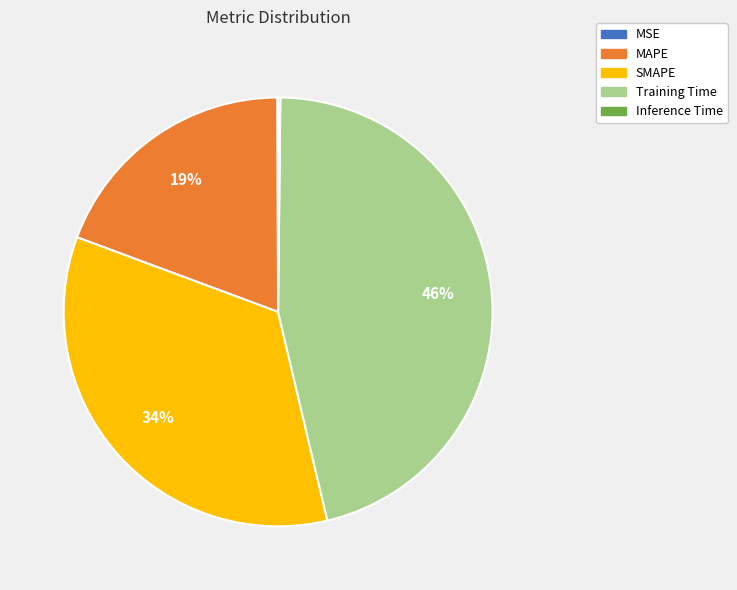

What is the largest slice in the pie chart?

Training Time